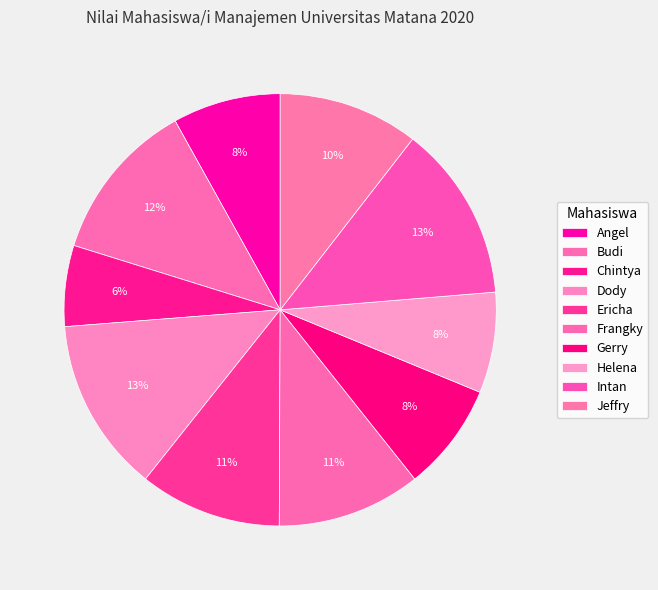

To the nearest percent, what is the difference between the Intan and Angel slice percentages?

5%